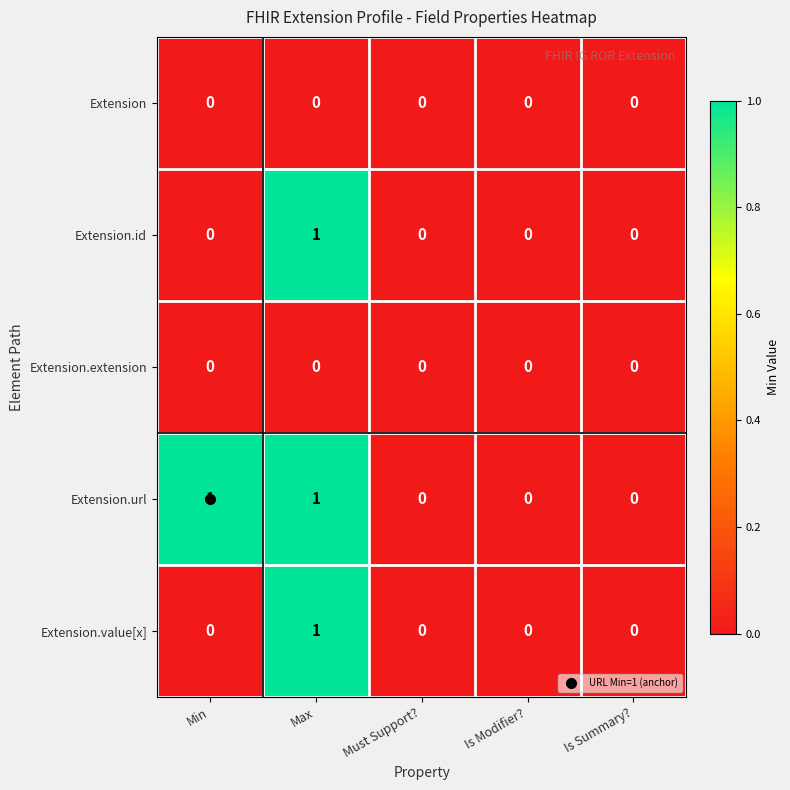

Is the value of Extension.id at Max greater than the value of Extension at Max?

Yes